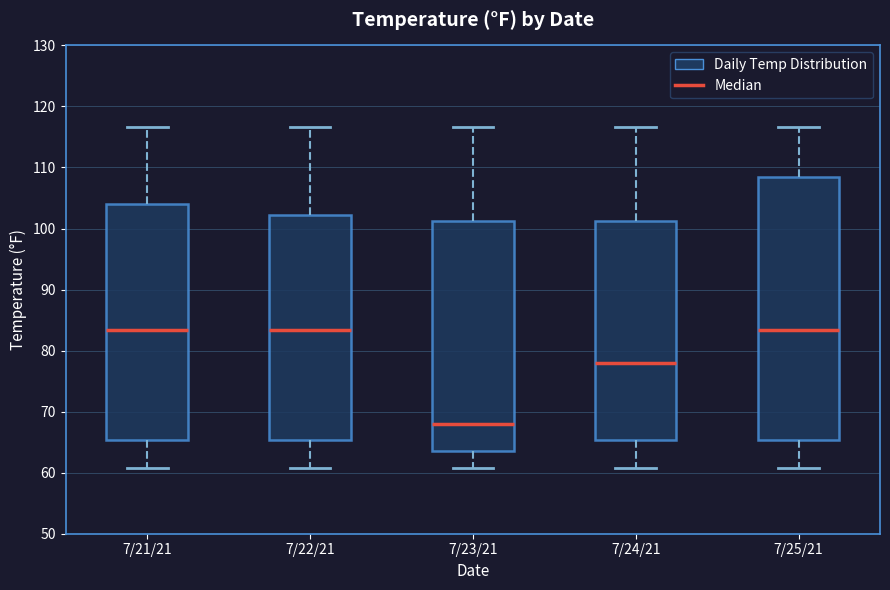

Reading left to right, transcribe this box plot: for each box, give where its median line is, the range the box spans, and where its two whiskers end, as read against the y-axis. The values are not printed on the chart, so give them approximately, as read against the axis.

7/21/21: median 83, box 65 to 104, whiskers 61 to 117
7/22/21: median 83, box 65 to 102, whiskers 61 to 117
7/23/21: median 68, box 64 to 101, whiskers 61 to 117
7/24/21: median 78, box 65 to 101, whiskers 61 to 117
7/25/21: median 83, box 65 to 109, whiskers 61 to 117